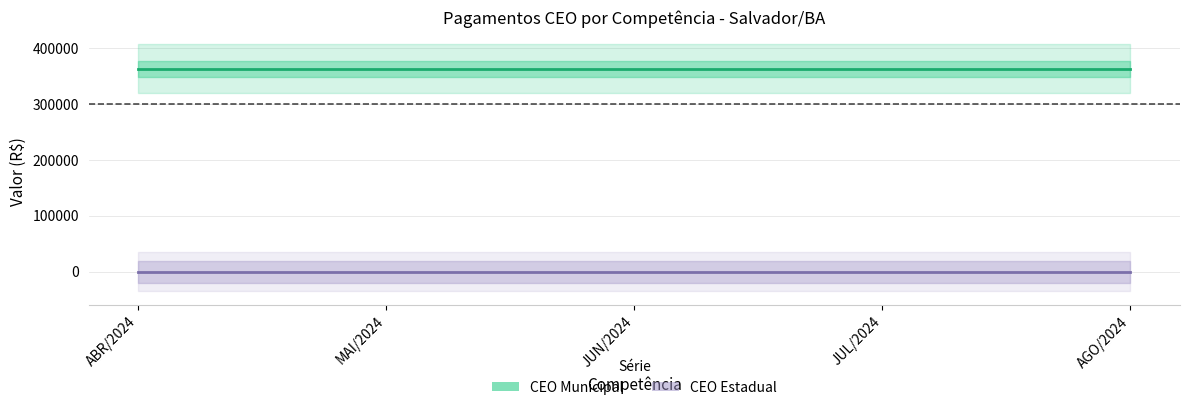

What is the label of the 5th point from the right?

ABR/2024